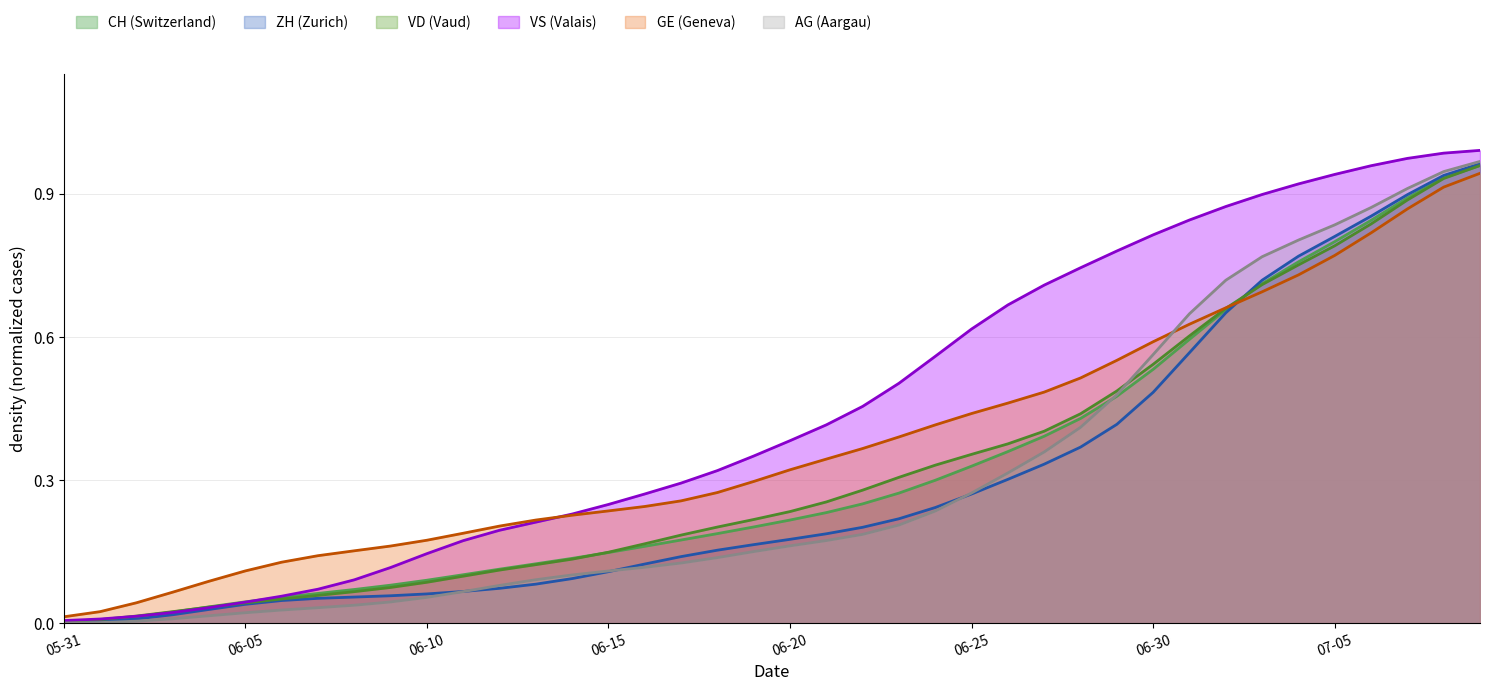

Count the number of data series in this chart.

6